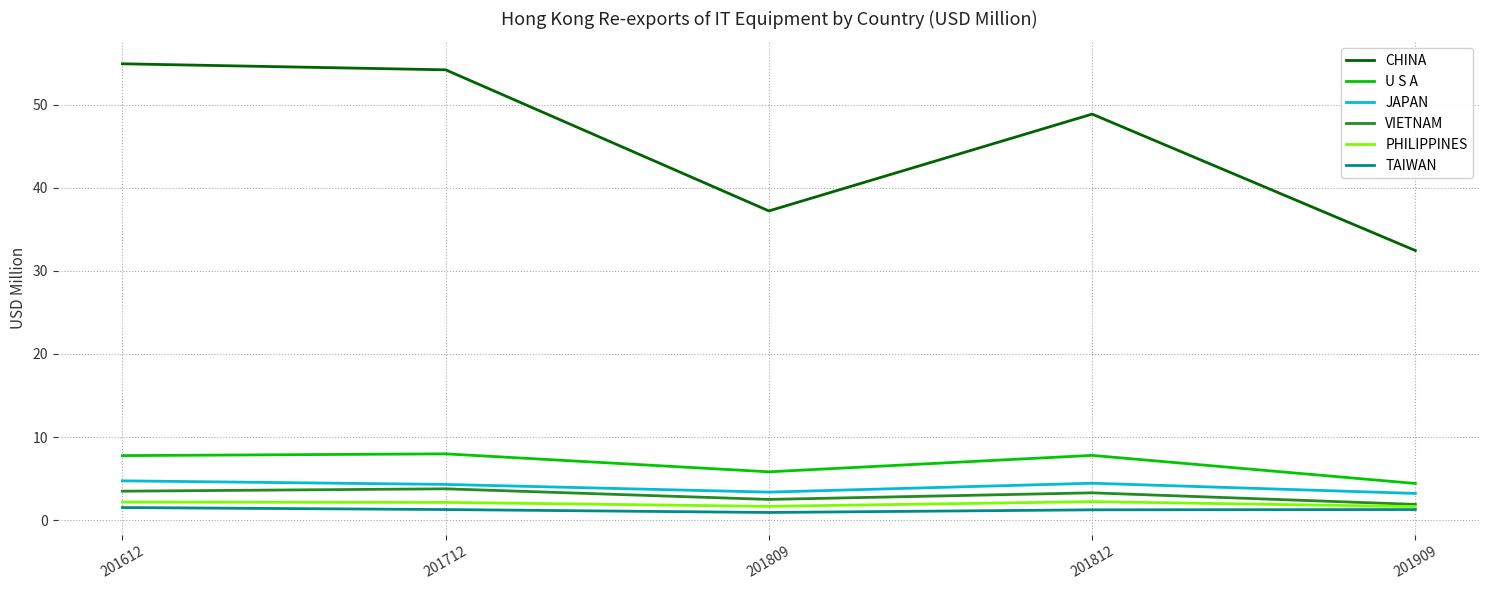

What is the total value across all series at 201712?

73.7